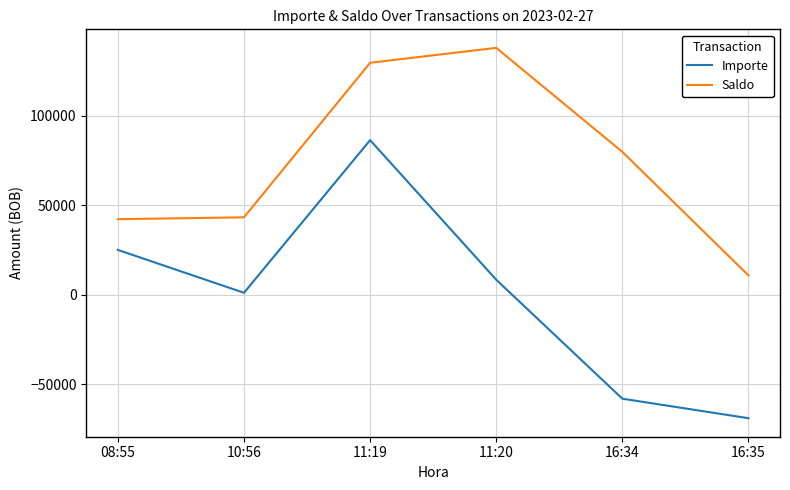

How many negative values does the Importe series have?

2